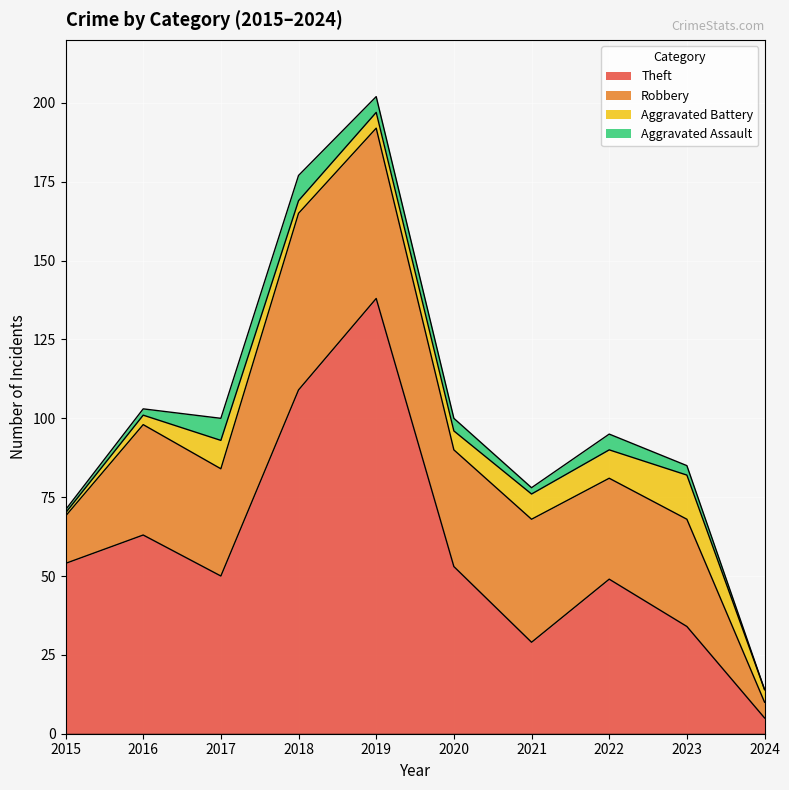

True or false: Aggravated Assault and Robbery intersect in this chart.

False